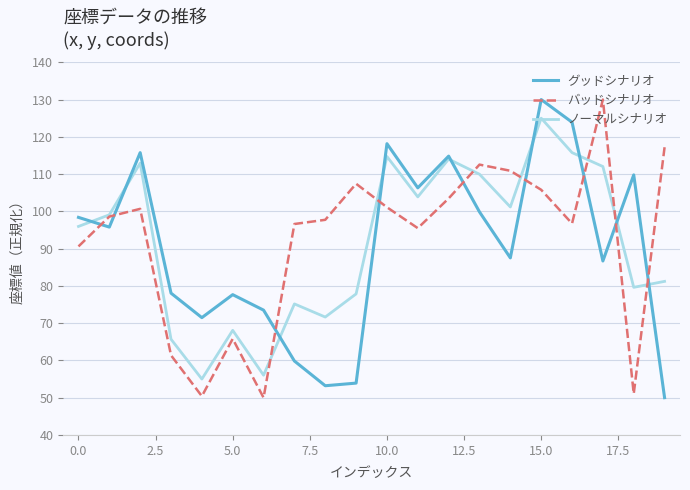

What is the difference between the maximum and minimum values in the グッドシナリオ series?

80.0